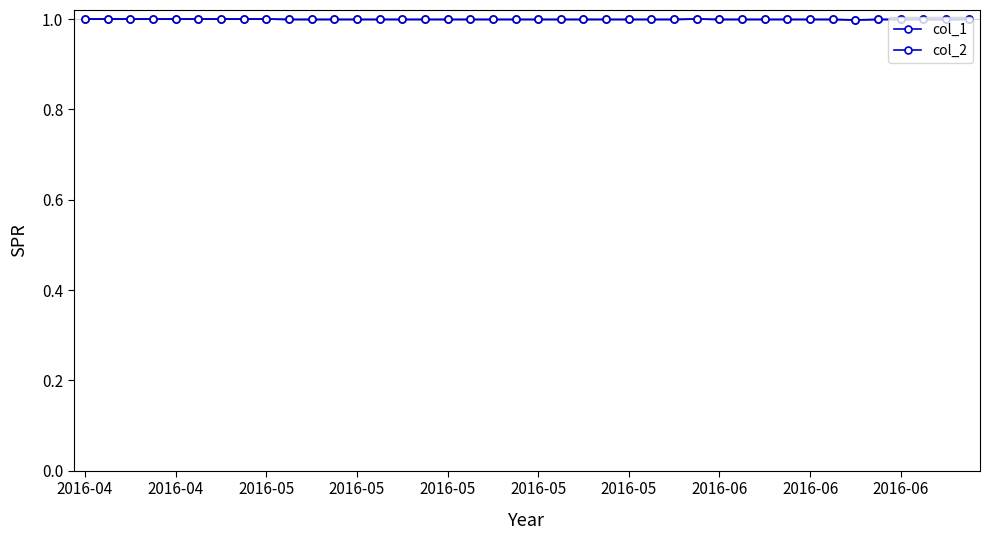

True or false: col_1 and col_2 intersect in this chart.

False